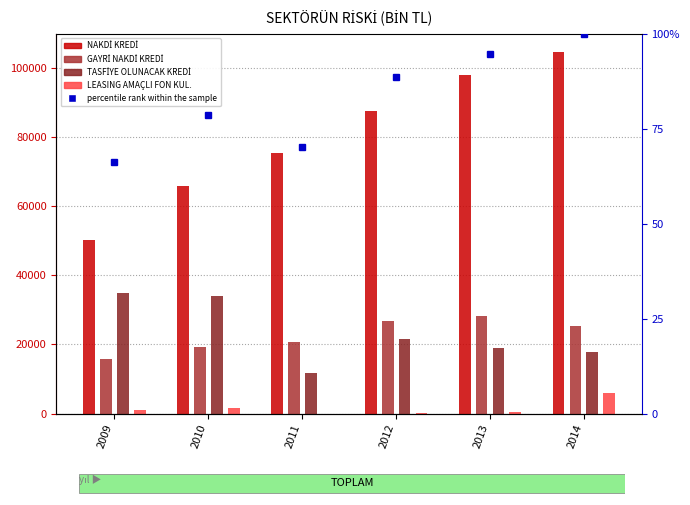

What is the difference between the LEASING AMAÇLI FON KUL. values at 2012 and 2013?

476.1